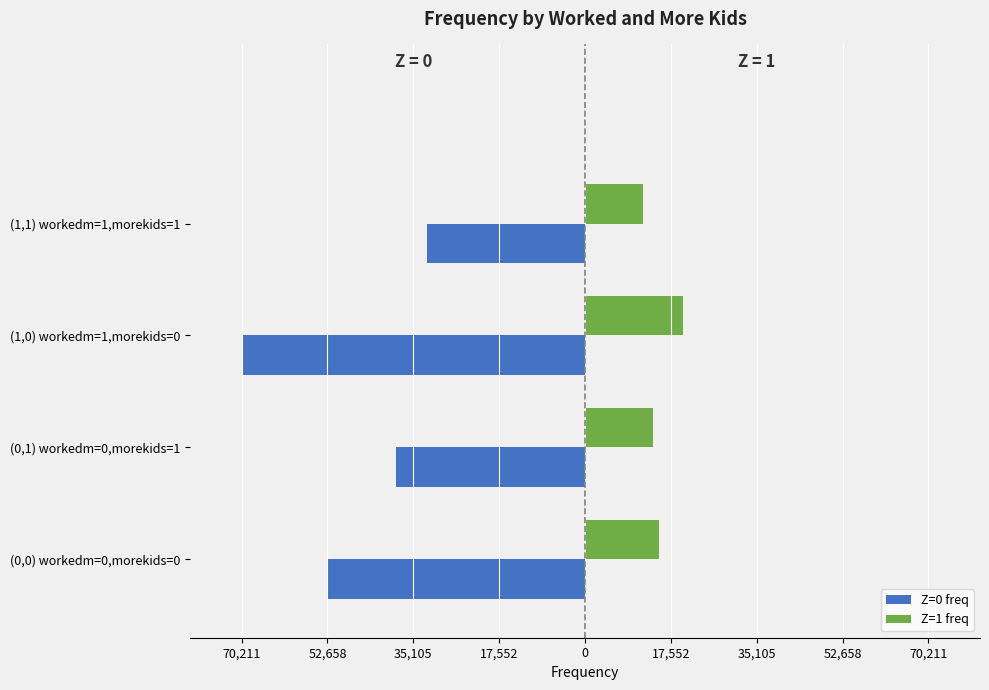

What are all the series names shown in the legend?

Z=0 freq, Z=1 freq